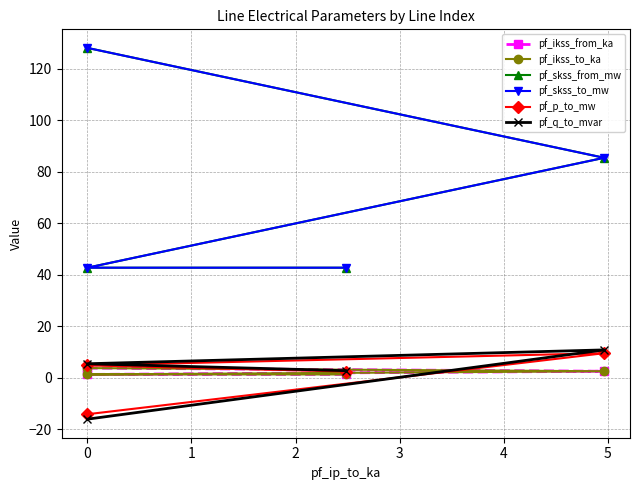

How many values in the pf_skss_from_mw series exceed 85?

2